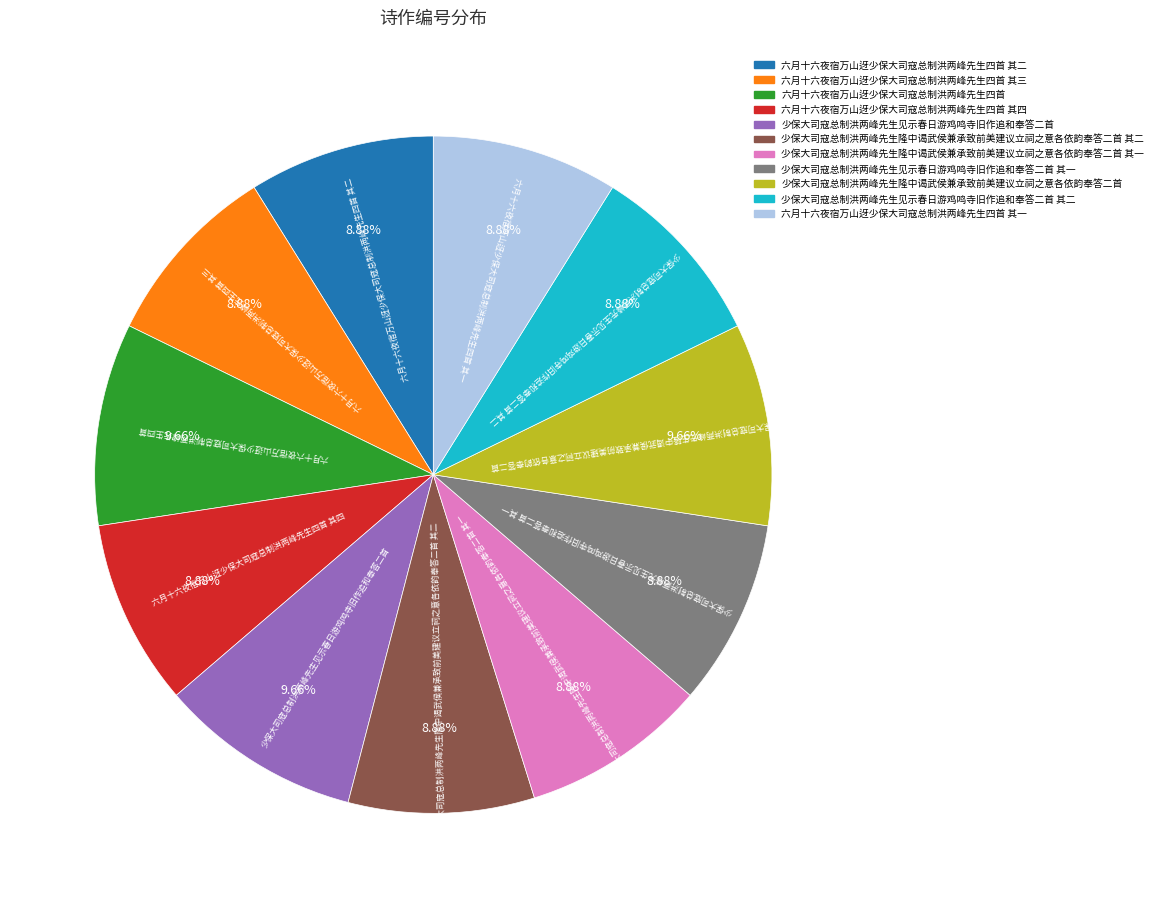

To the nearest percent, what is the combined percentage of 六月十六夜宿万山迓少保大司寇总制洪两峰先生四首 其三 and 六月十六夜宿万山迓少保大司寇总制洪两峰先生四首 其四?

18%